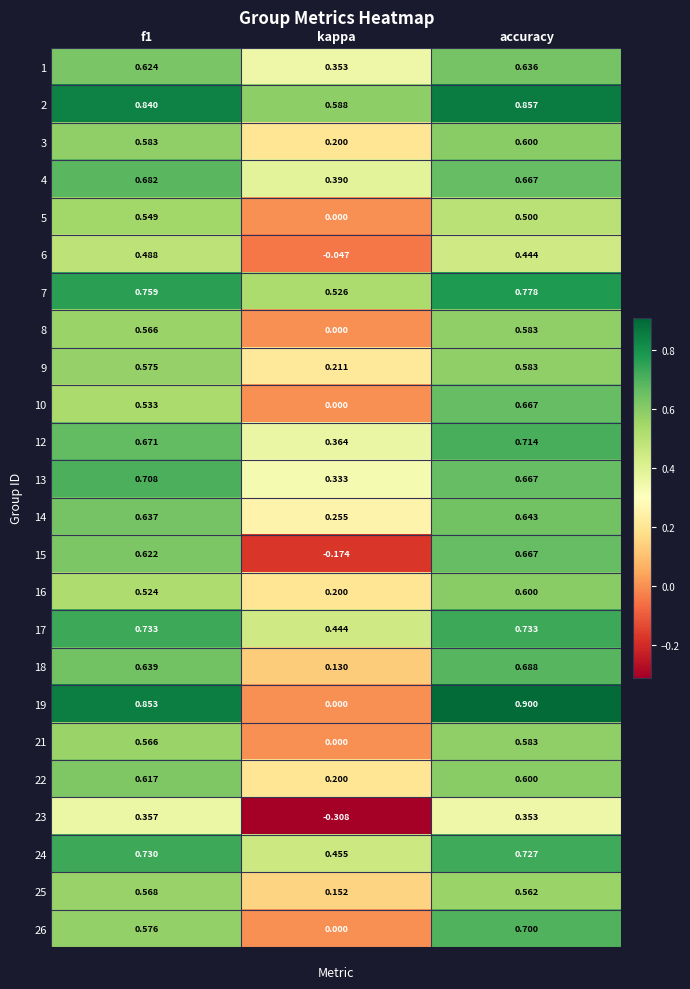

Which category has the lowest value across all series?

kappa